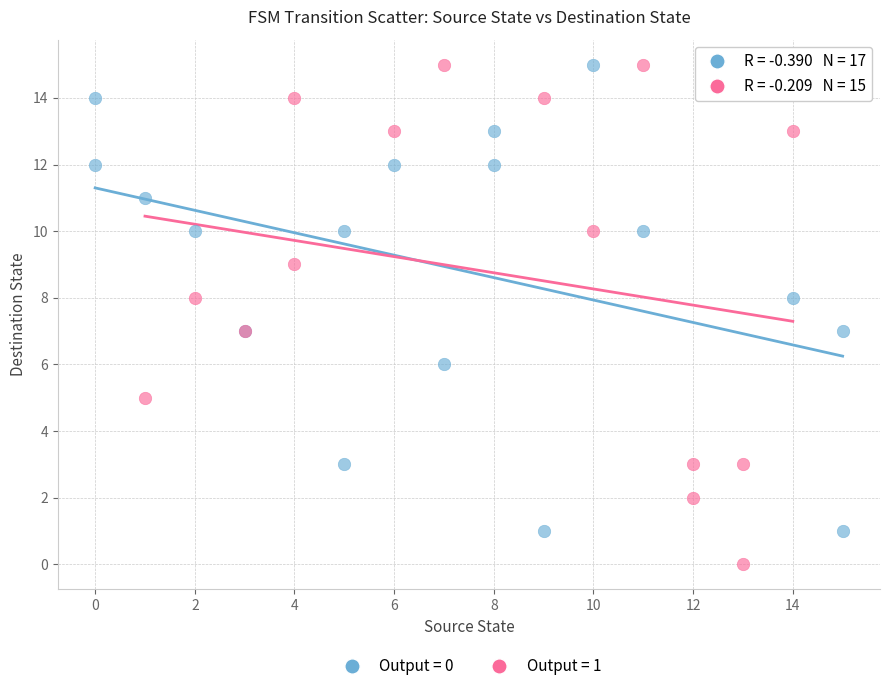

Which series has the largest Y range (max minus min)?

Output = 1